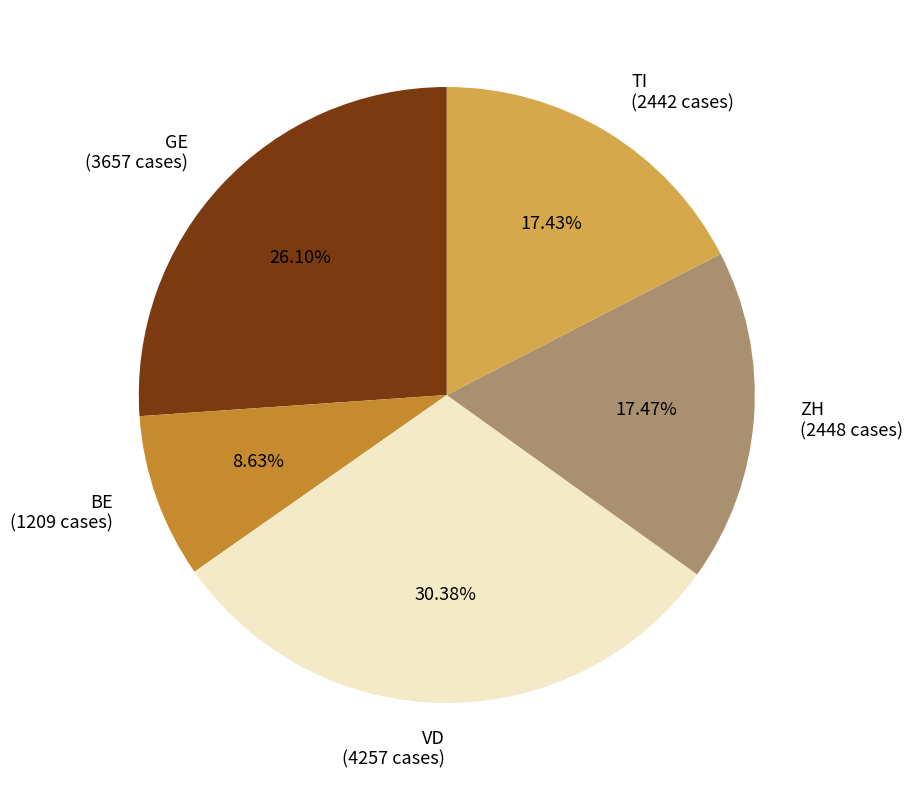

Which category has the biggest portion of the pie?

VD